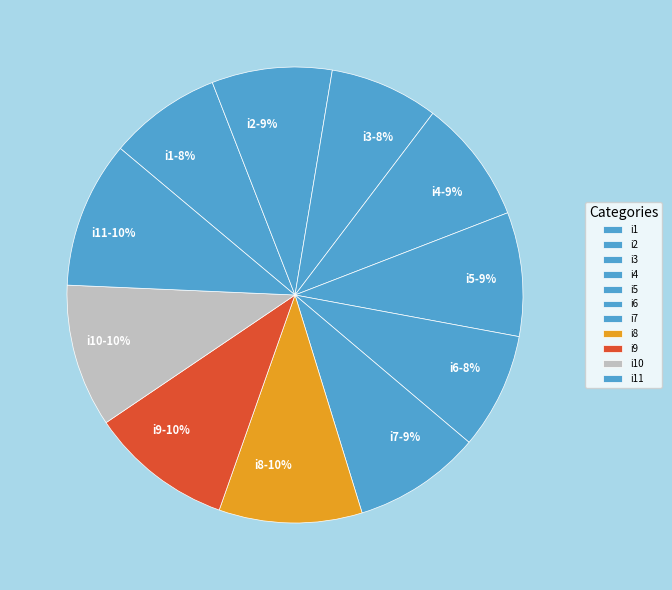

Which has a higher value, i1 or i7?

i7